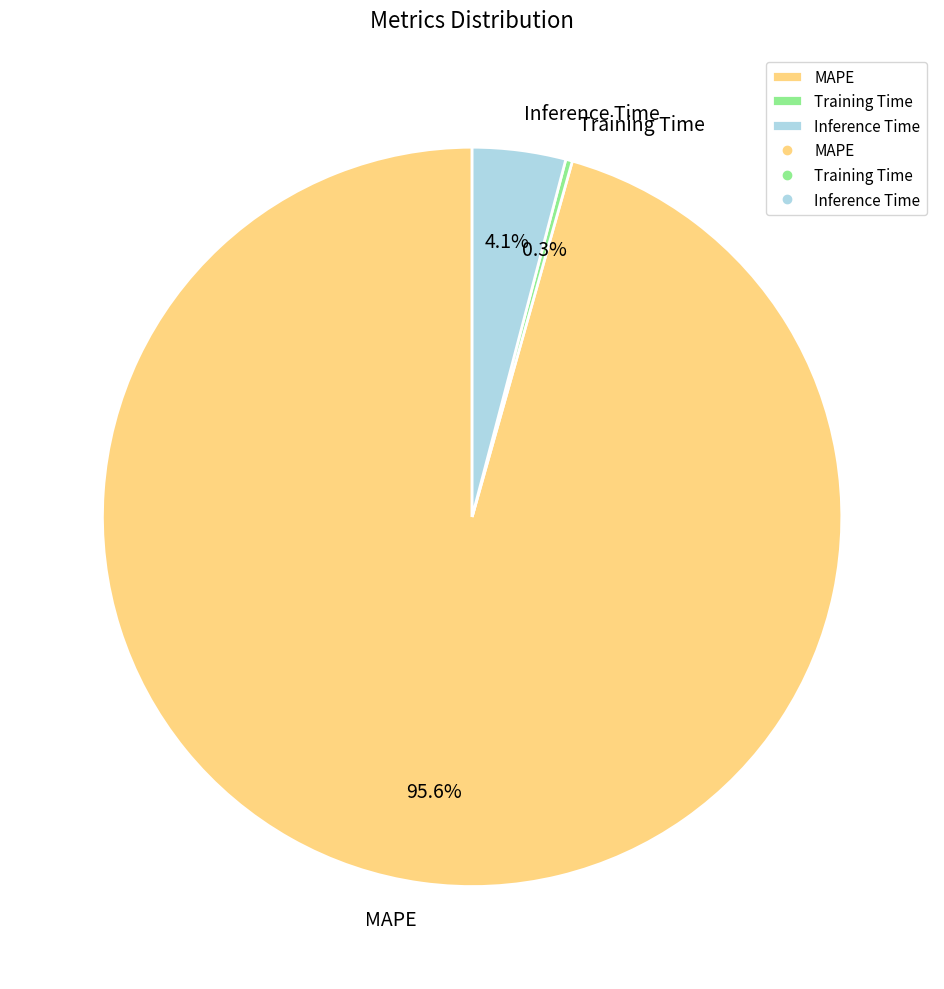

What percentage is the Inference Time slice, to the nearest percent?

4%